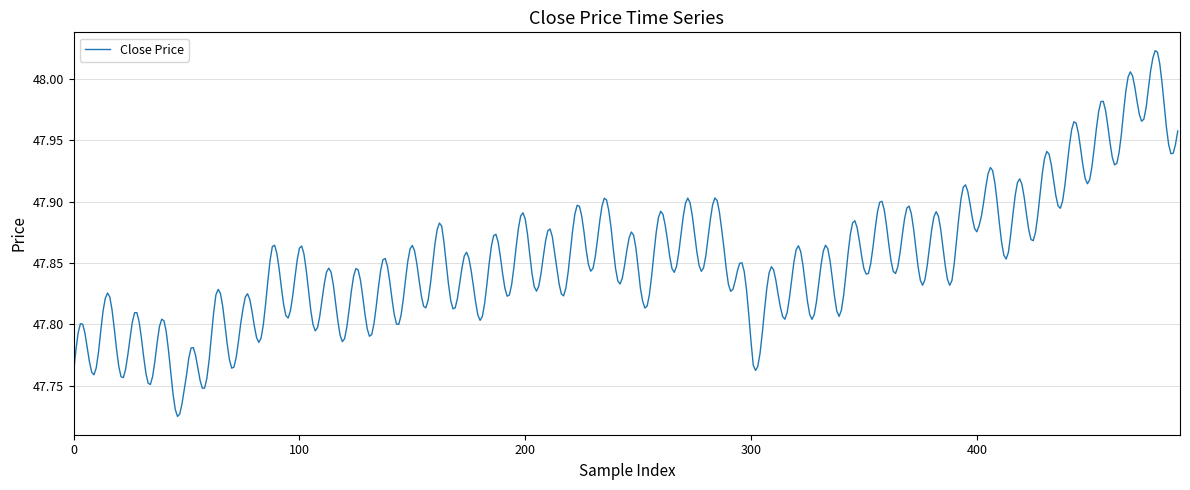

What is the difference between the maximum and minimum values?

0.3